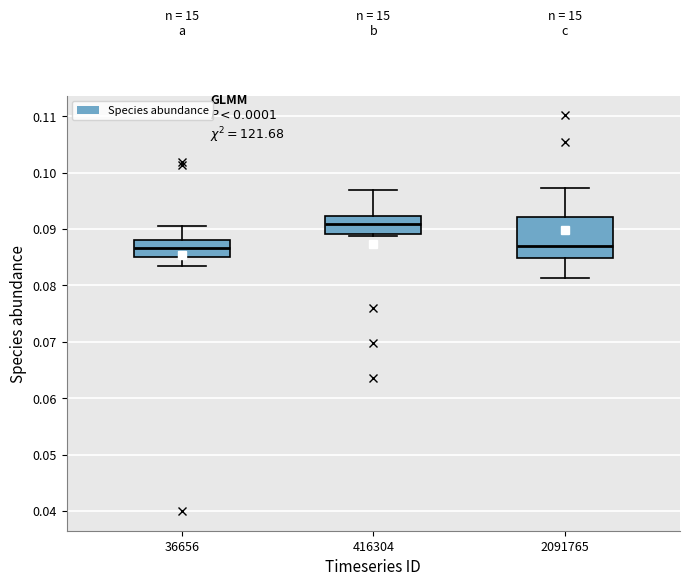

Which box has the highest median line?

416304